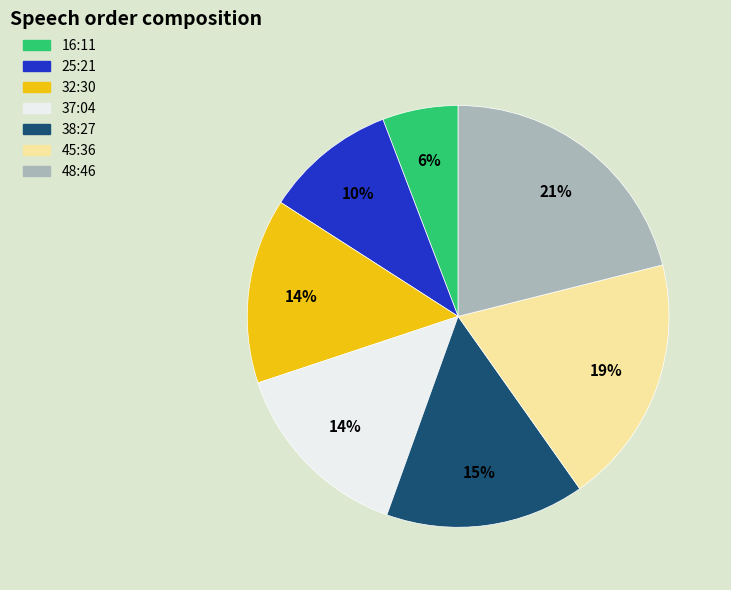

Is it true that 25:21 is 10% of the pie?

True